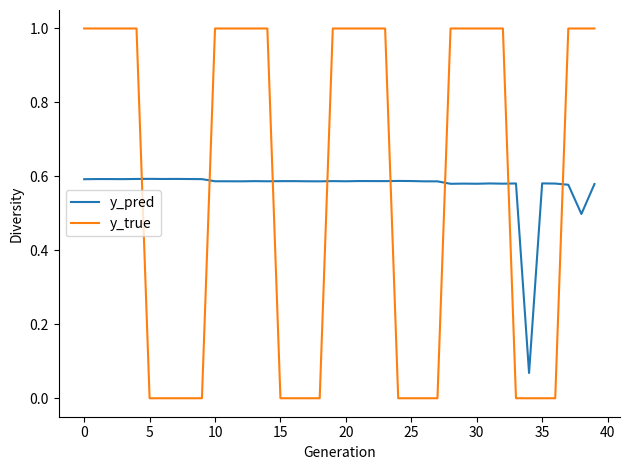

Count the number of categories in the chart.

40